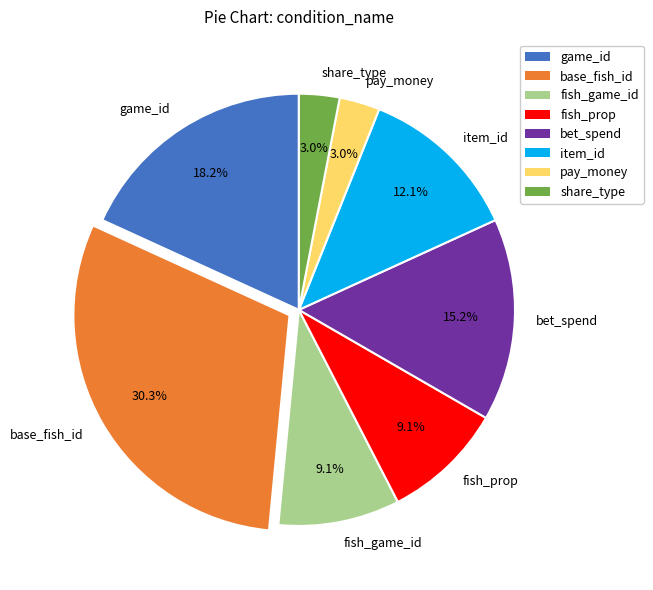

Is there any slice that represents more than half of the pie?

No